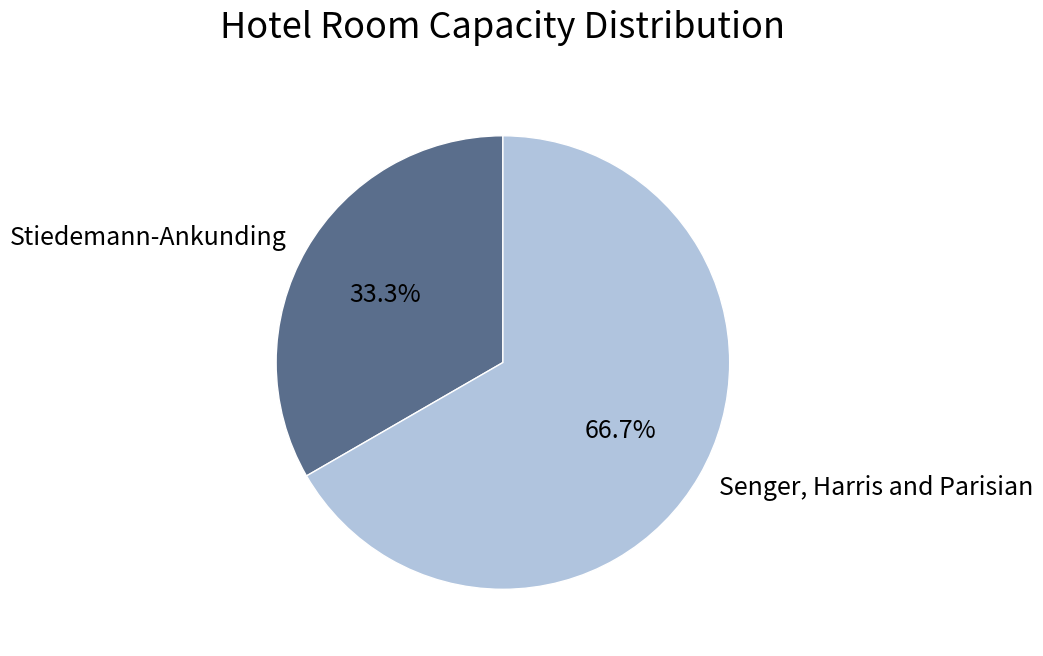

Rank the categories by value from highest to lowest.

Senger, Harris and Parisian, Stiedemann-Ankunding